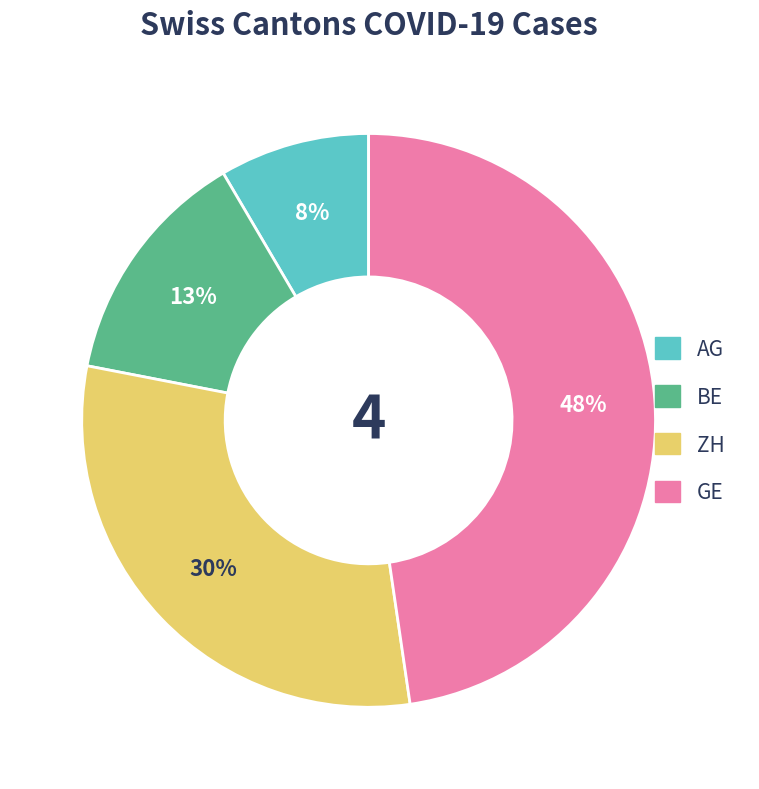

What is the largest slice in the pie chart?

GE